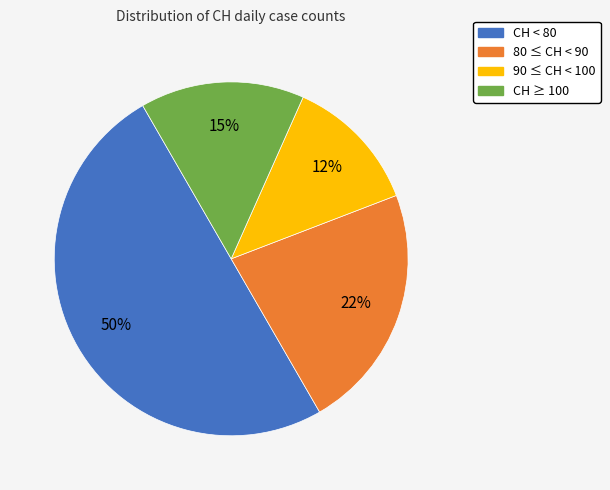

To the nearest percent, what is the average slice percentage?

25%